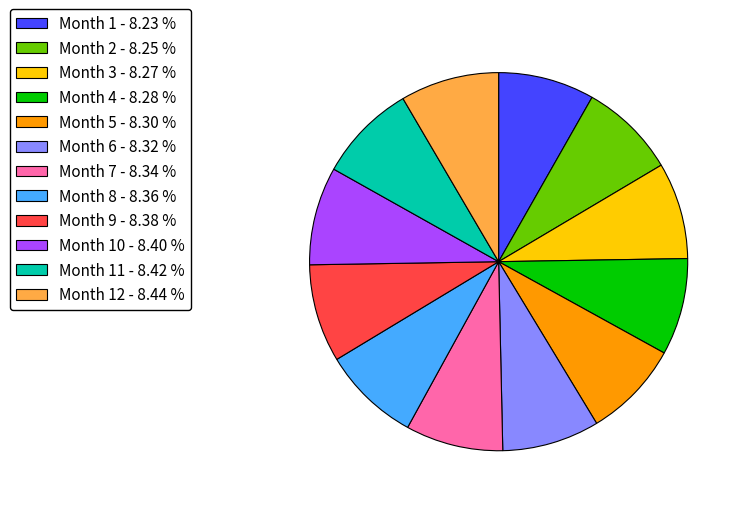

What is the ratio of the value at Month 6 - 8.32 % to the value at Month 2 - 8.25 %?

1.0